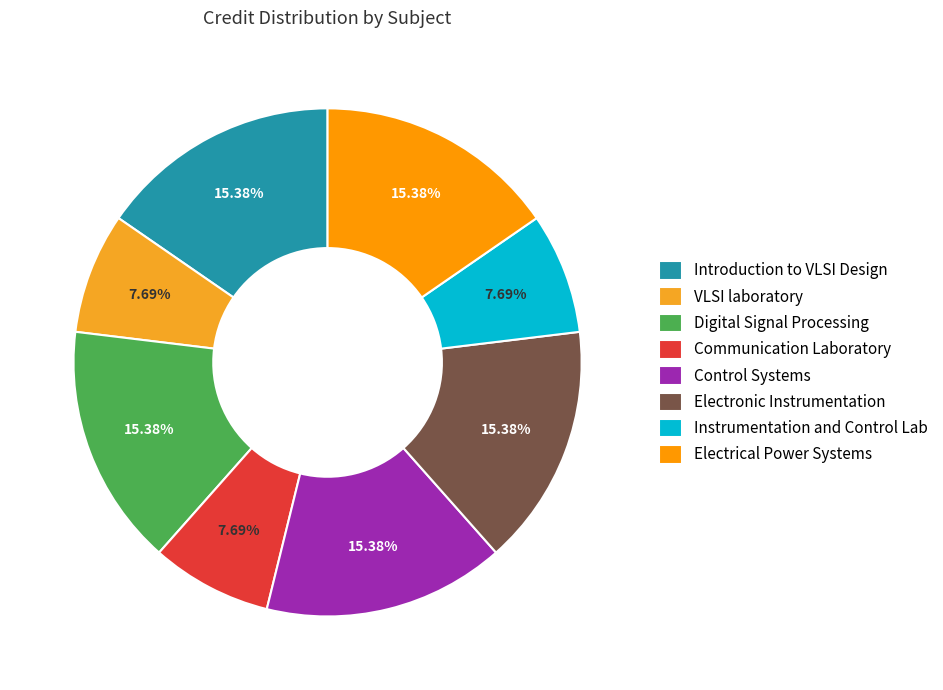

To the nearest percent, what is the average slice percentage?

12%